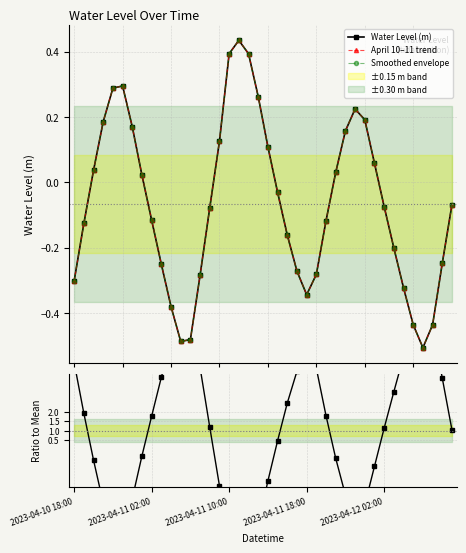

Rank the series at 23 from highest to lowest value.

Ratio to Mean, Water Level (m), April 10–11 trend, Smoothed envelope